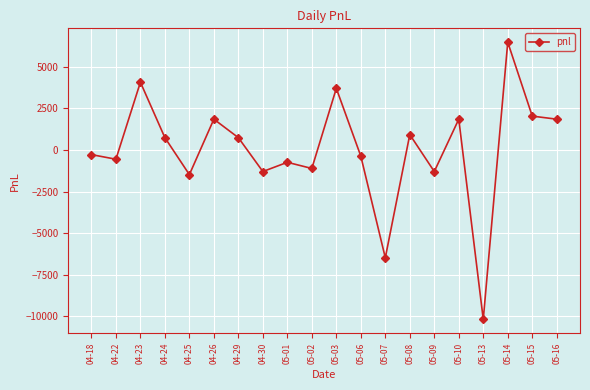

Where is the data nearest to the value -1850?

04-25